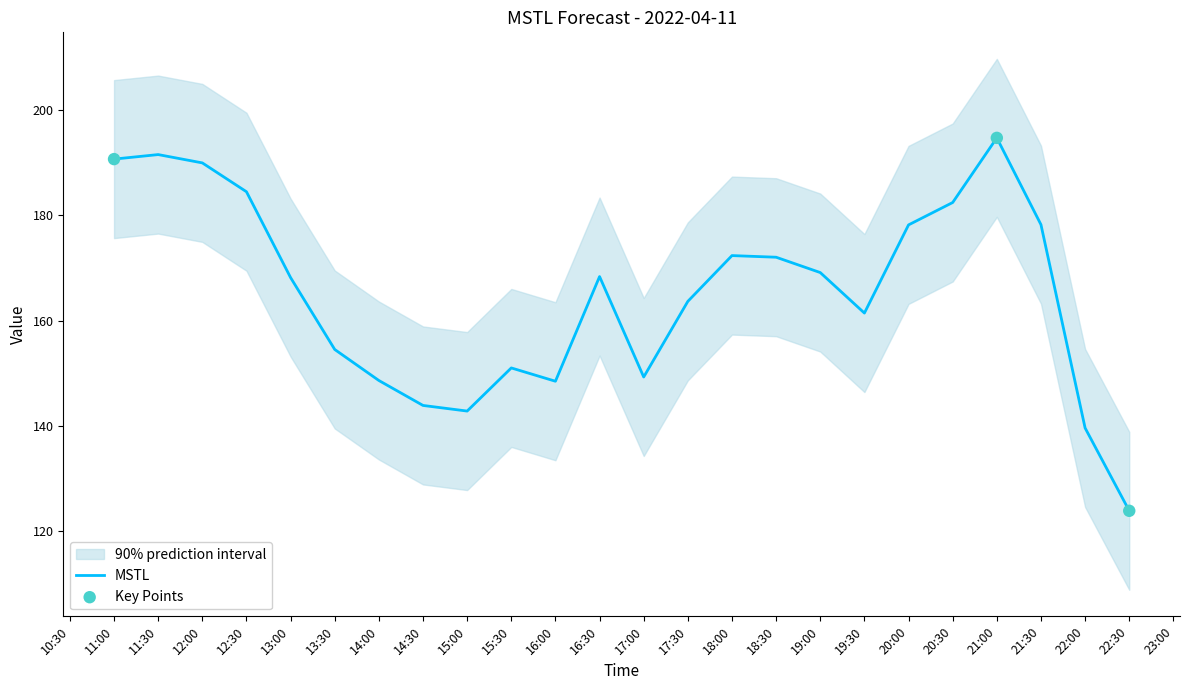

At which label does MSTL reach its minimum?

22:30